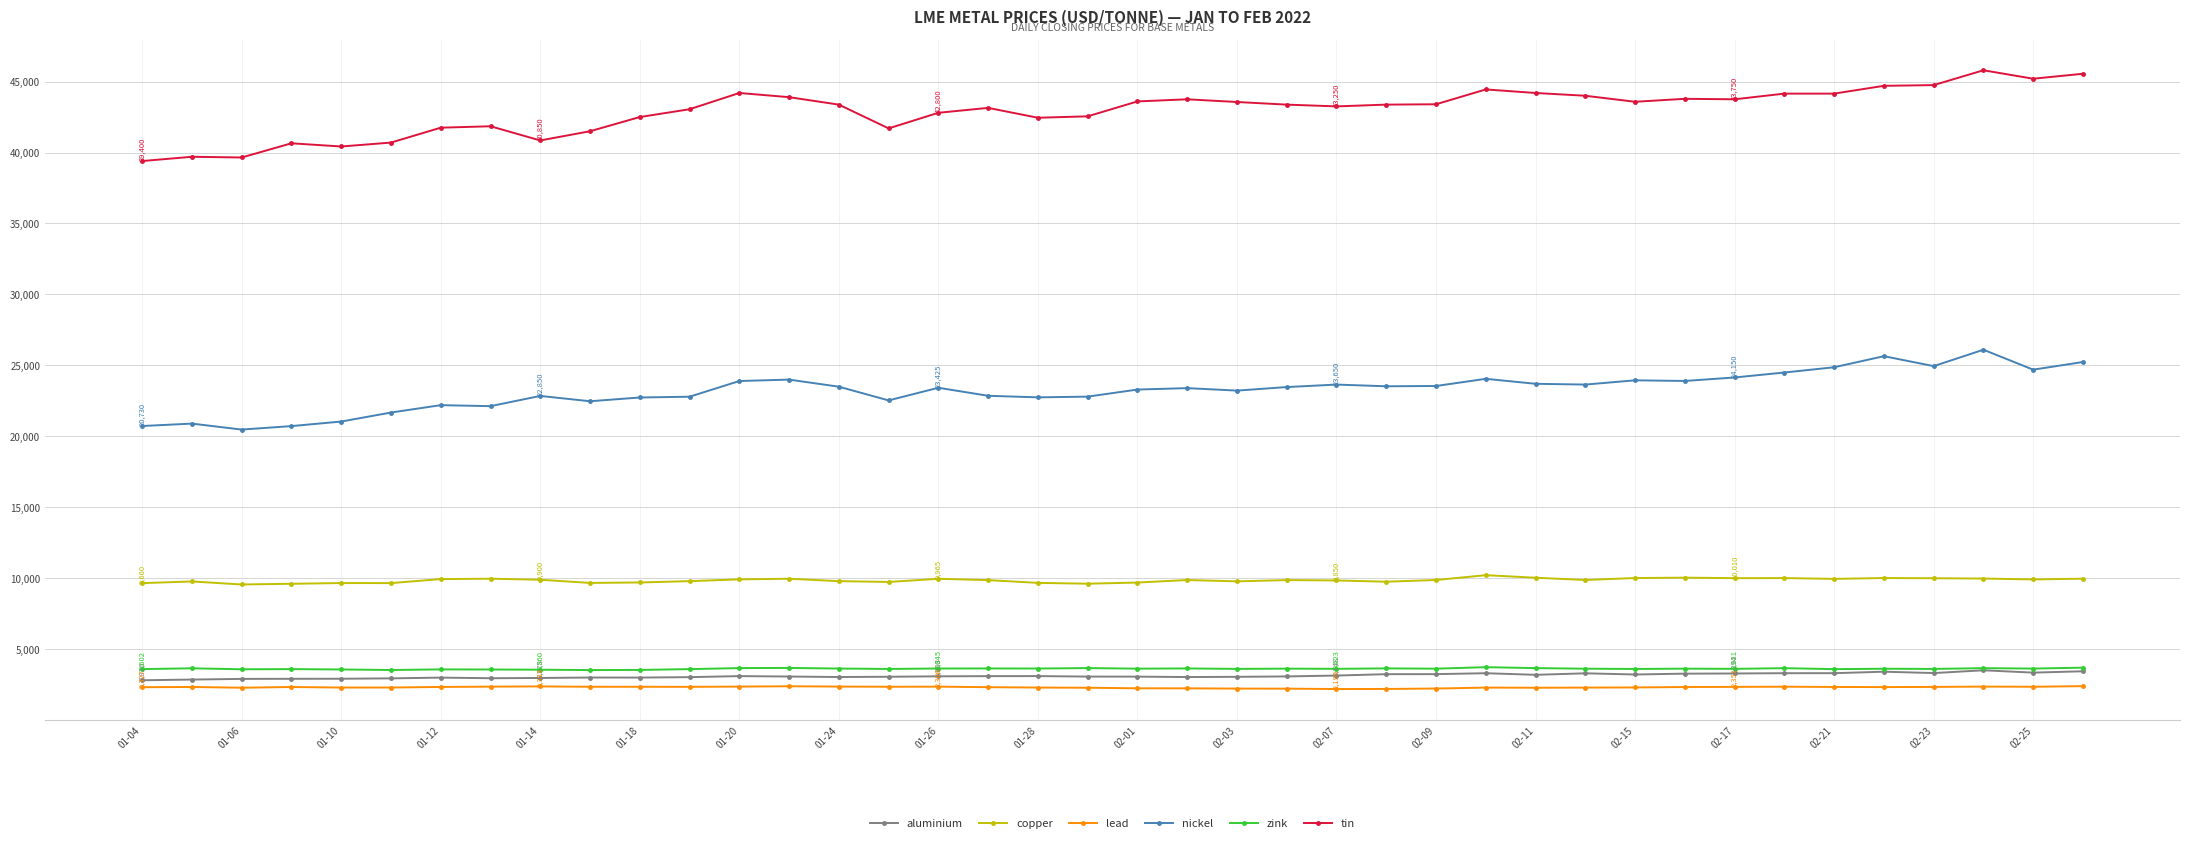

What is the lowest value of the zink series?

3535.0